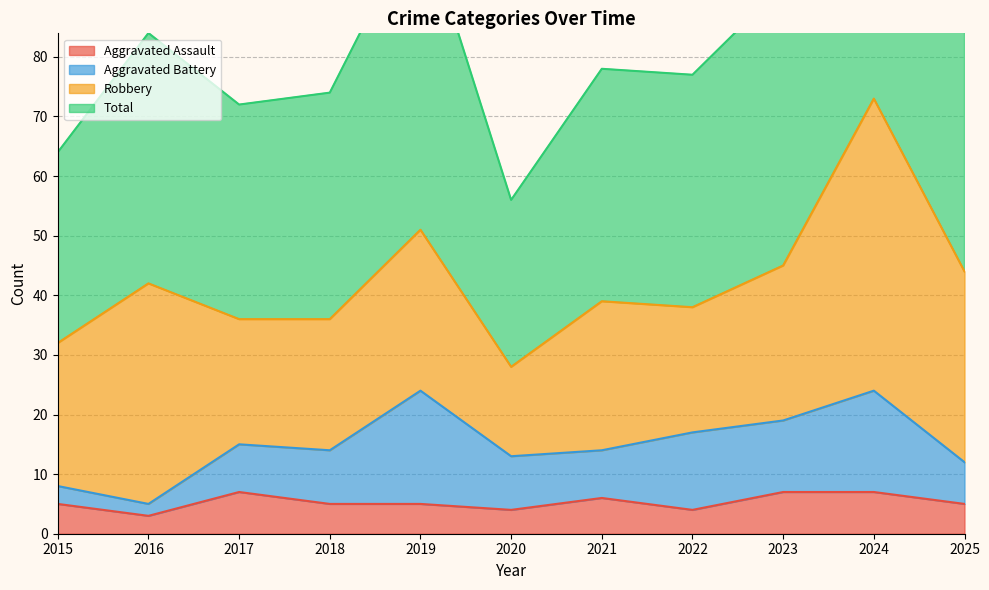

What is the maximum value shown in the chart?

146